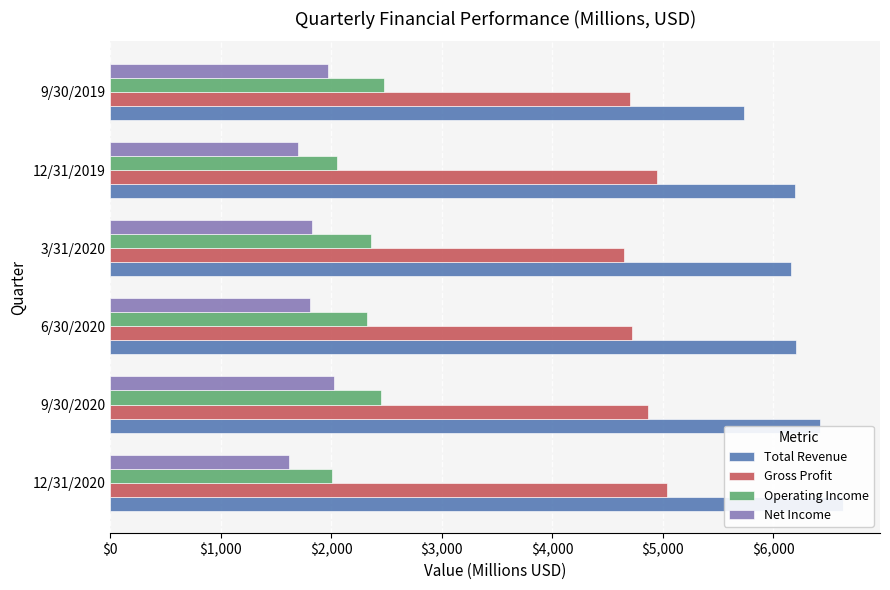

Reading right to left, list all the values displayed in this chart.

Total Revenue: 5737	6197	6161	6206	6423	6634
Gross Profit: 4701	4944	4648	4718	4862	5037
Operating Income: 2476	2048	2355	2323	2453	2008
Net Income: 1968	1703	1825	1803	2021	1615